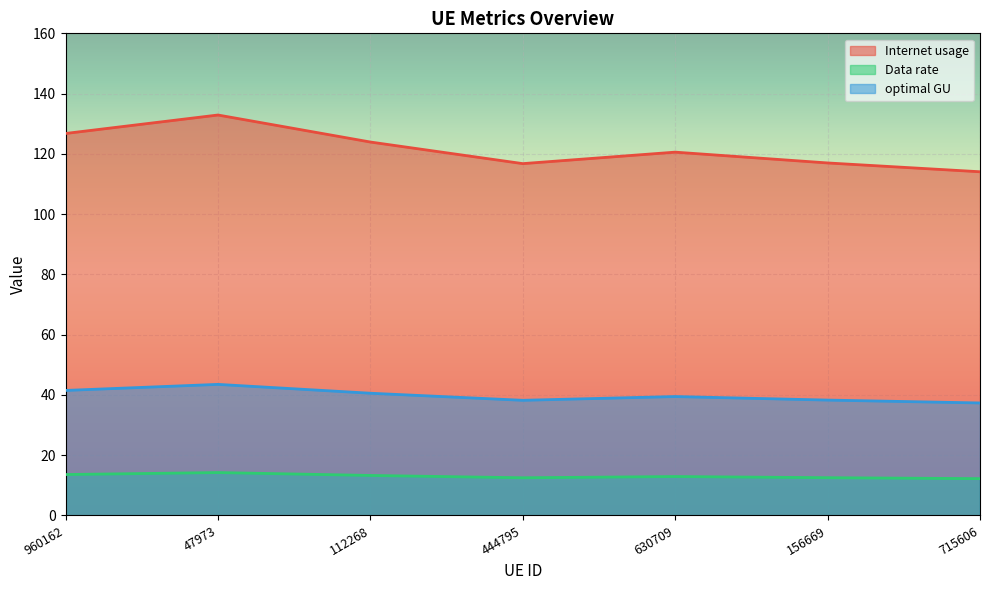

What is the value of the Internet usage point at the 6th from the left?

117.0